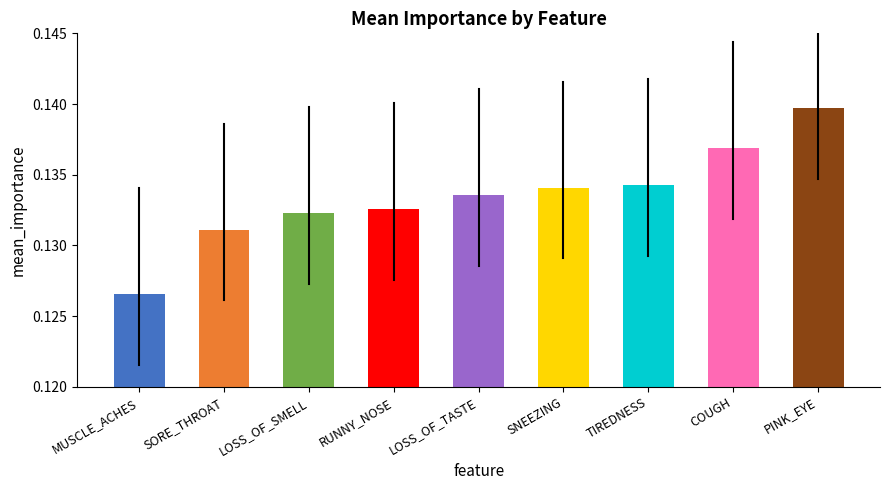

The value at MUSCLE_ACHES is 0.2. True or false?

False